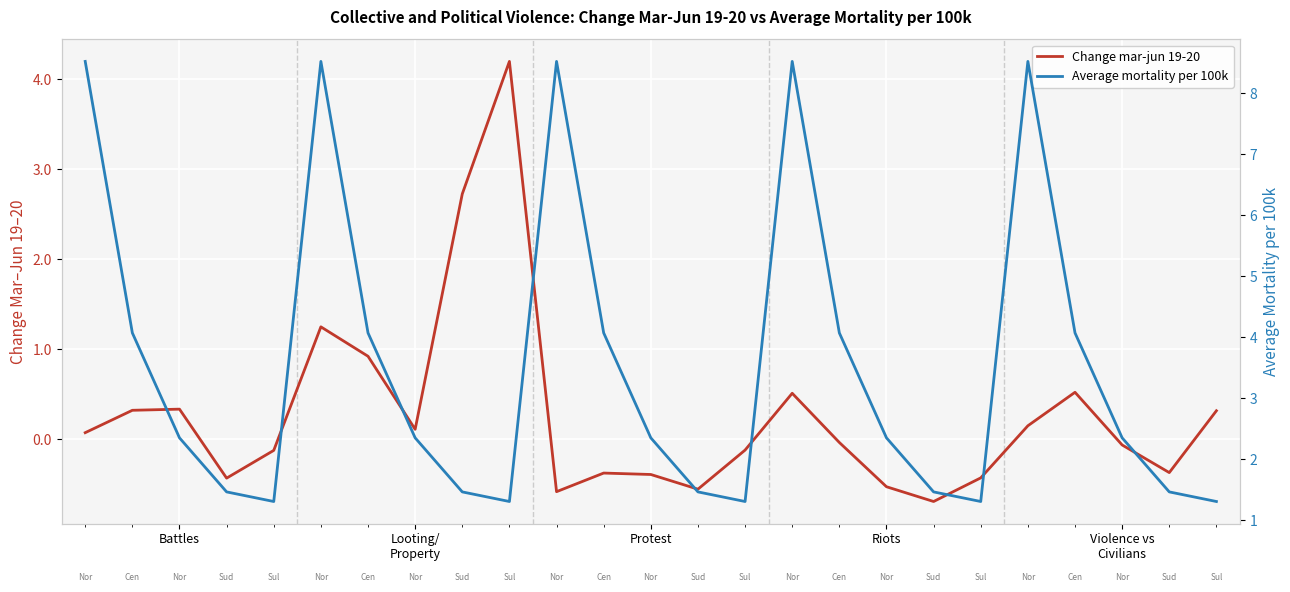

What is the lowest value of the Change mar-jun 19-20 series?

-0.7